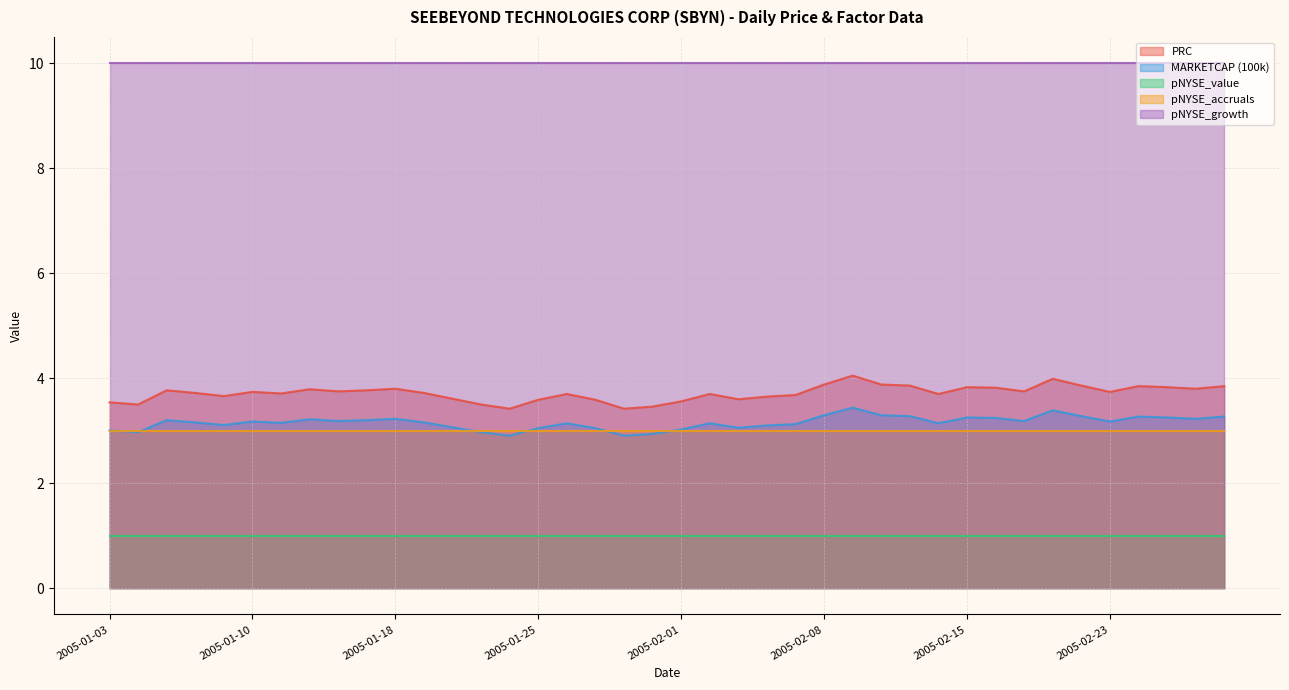

Reading left to right, extract all data points from this chart.

PRC: 3.5	3.5	3.8	3.7	3.7	3.7	3.7	3.8	3.8	3.8	3.8	3.7	3.6	3.5	3.4	3.6	3.7	3.6	3.4	3.5	3.6	3.7	3.6	3.6	3.7	3.9	4.0	3.9	3.9	3.7	3.8	3.8	3.8	4.0	3.9	3.7	3.9	3.8	3.8	3.9
MARKETCAP (100k): 3.0	3.0	3.2	3.2	3.1	3.2	3.2	3.2	3.2	3.2	3.2	3.2	3.1	3.0	2.9	3.0	3.1	3.0	2.9	2.9	3.0	3.1	3.1	3.1	3.1	3.3	3.4	3.3	3.3	3.1	3.3	3.2	3.2	3.4	3.3	3.2	3.3	3.3	3.2	3.3
pNYSE_value: 1.0	1.0	1.0	1.0	1.0	1.0	1.0	1.0	1.0	1.0	1.0	1.0	1.0	1.0	1.0	1.0	1.0	1.0	1.0	1.0	1.0	1.0	1.0	1.0	1.0	1.0	1.0	1.0	1.0	1.0	1.0	1.0	1.0	1.0	1.0	1.0	1.0	1.0	1.0	1.0
pNYSE_accruals: 3.0	3.0	3.0	3.0	3.0	3.0	3.0	3.0	3.0	3.0	3.0	3.0	3.0	3.0	3.0	3.0	3.0	3.0	3.0	3.0	3.0	3.0	3.0	3.0	3.0	3.0	3.0	3.0	3.0	3.0	3.0	3.0	3.0	3.0	3.0	3.0	3.0	3.0	3.0	3.0
pNYSE_growth: 10.0	10.0	10.0	10.0	10.0	10.0	10.0	10.0	10.0	10.0	10.0	10.0	10.0	10.0	10.0	10.0	10.0	10.0	10.0	10.0	10.0	10.0	10.0	10.0	10.0	10.0	10.0	10.0	10.0	10.0	10.0	10.0	10.0	10.0	10.0	10.0	10.0	10.0	10.0	10.0